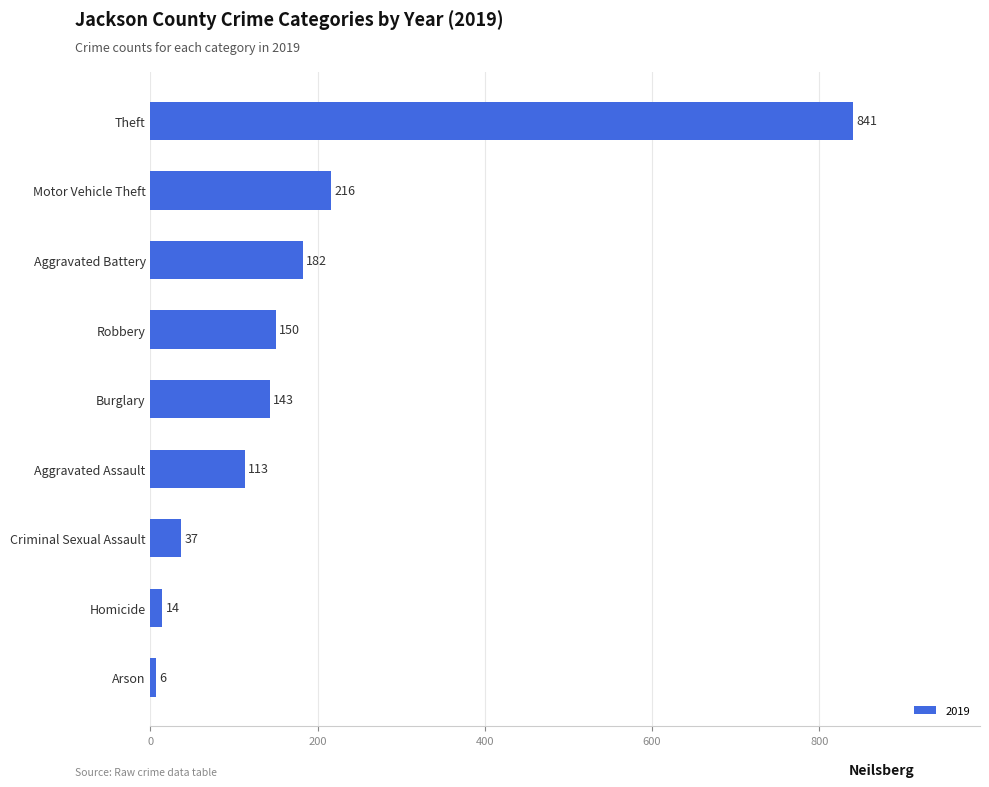

Is it true that the value at Aggravated Battery is 182?

True